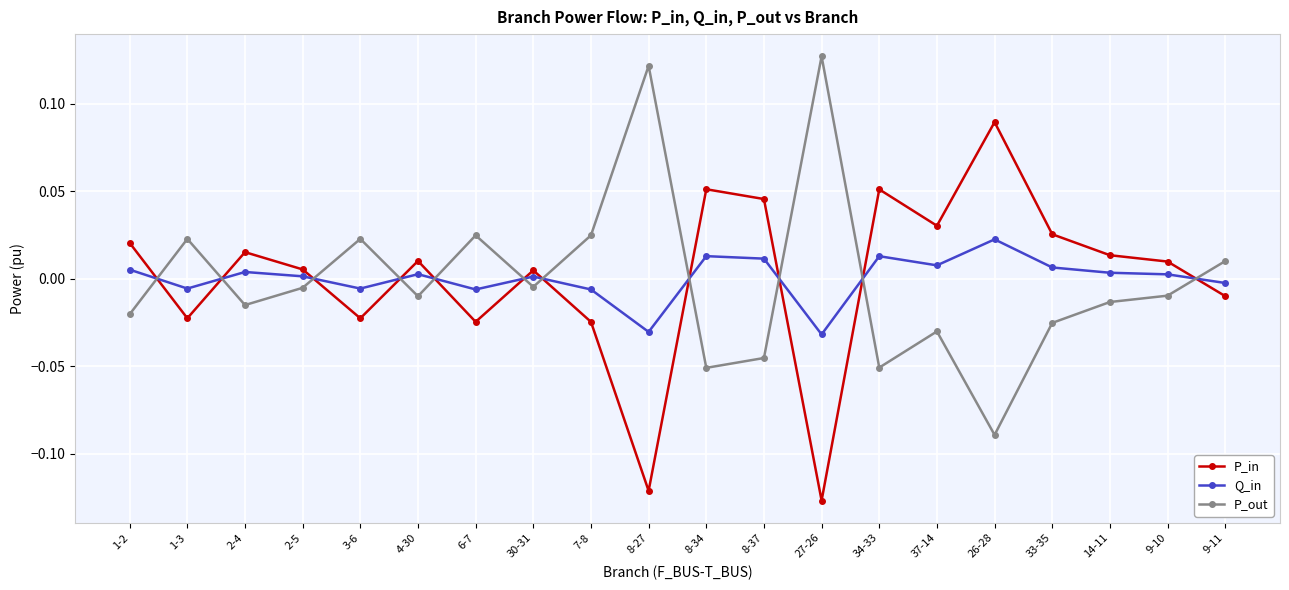

Does the chart display data point markers on the line(s)?

Yes